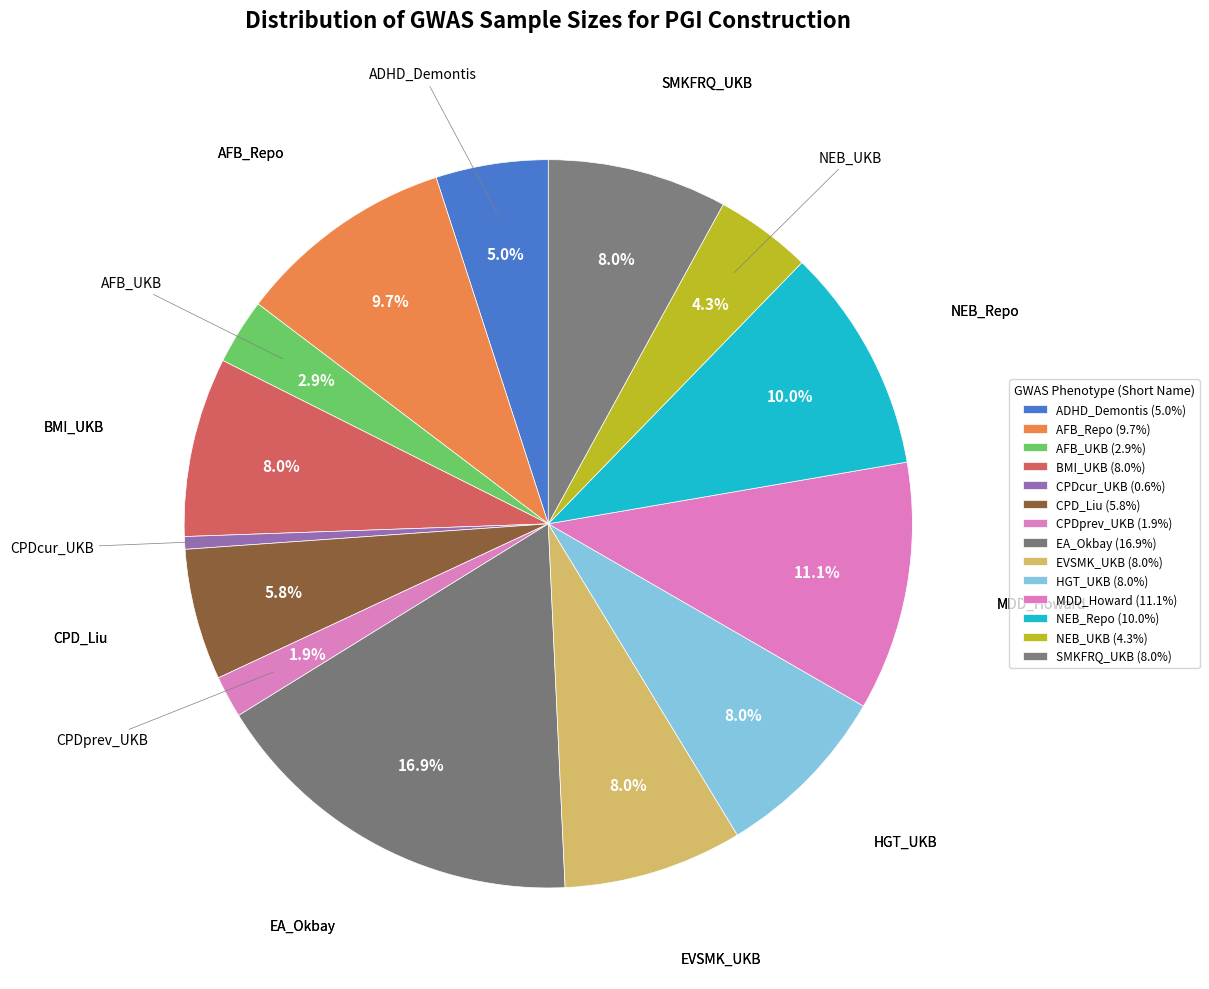

Is it true that AFB_UKB is 16% of the pie?

False